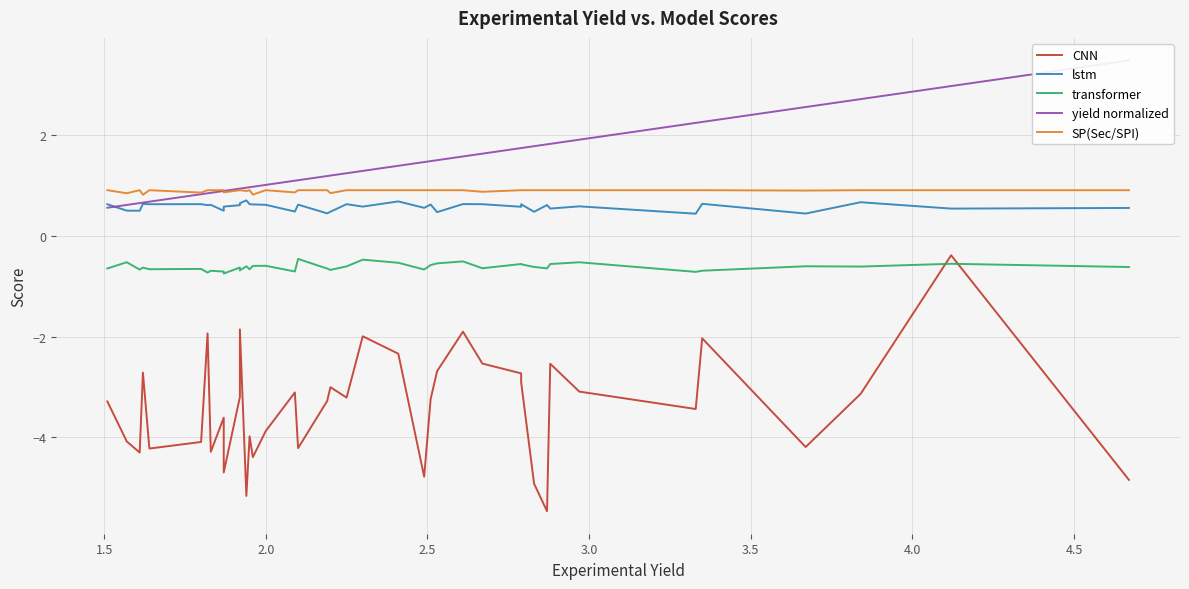

How many lstm values are between 0 and 1?

40